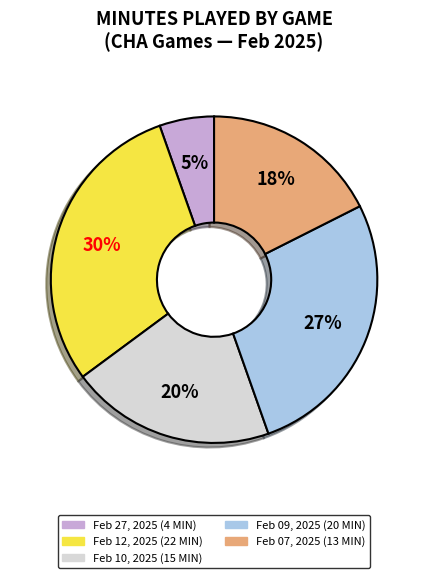

True or false: Feb 07, 2025 accounts for 6% of the total.

False